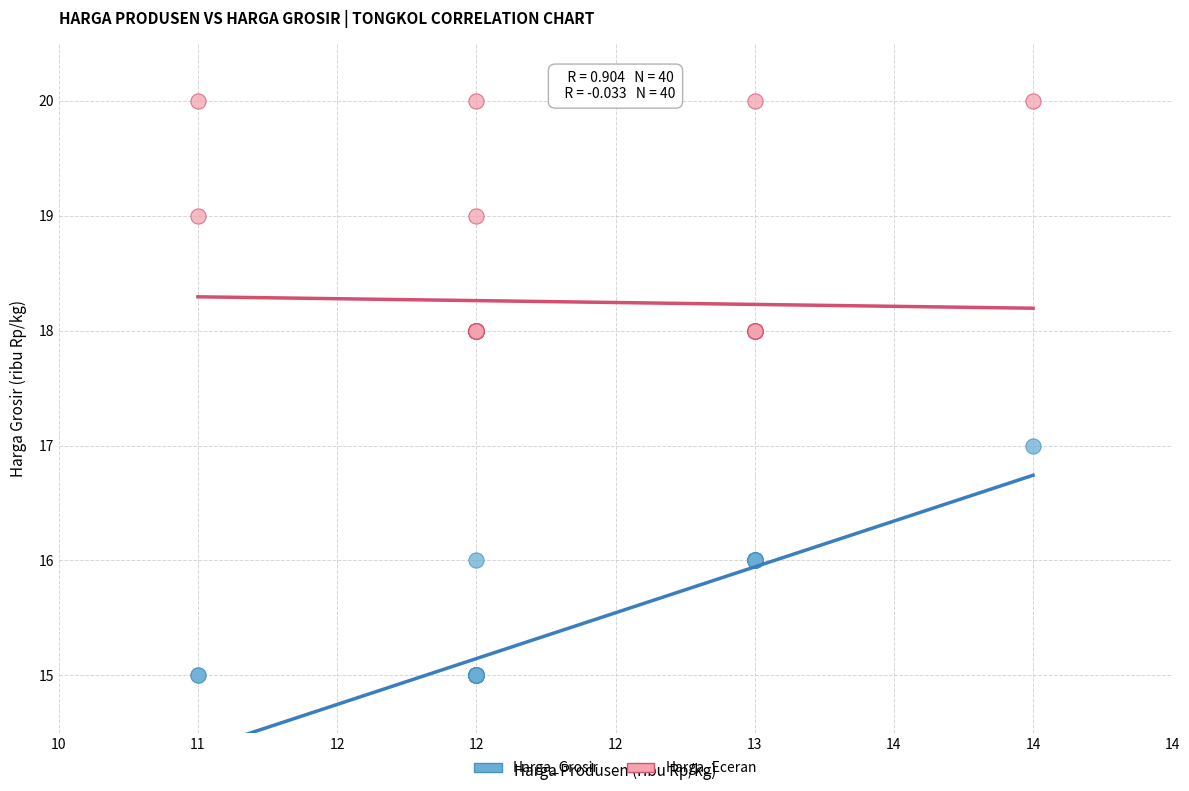

Which series reaches the minimum Y coordinate?

Harga_Grosir